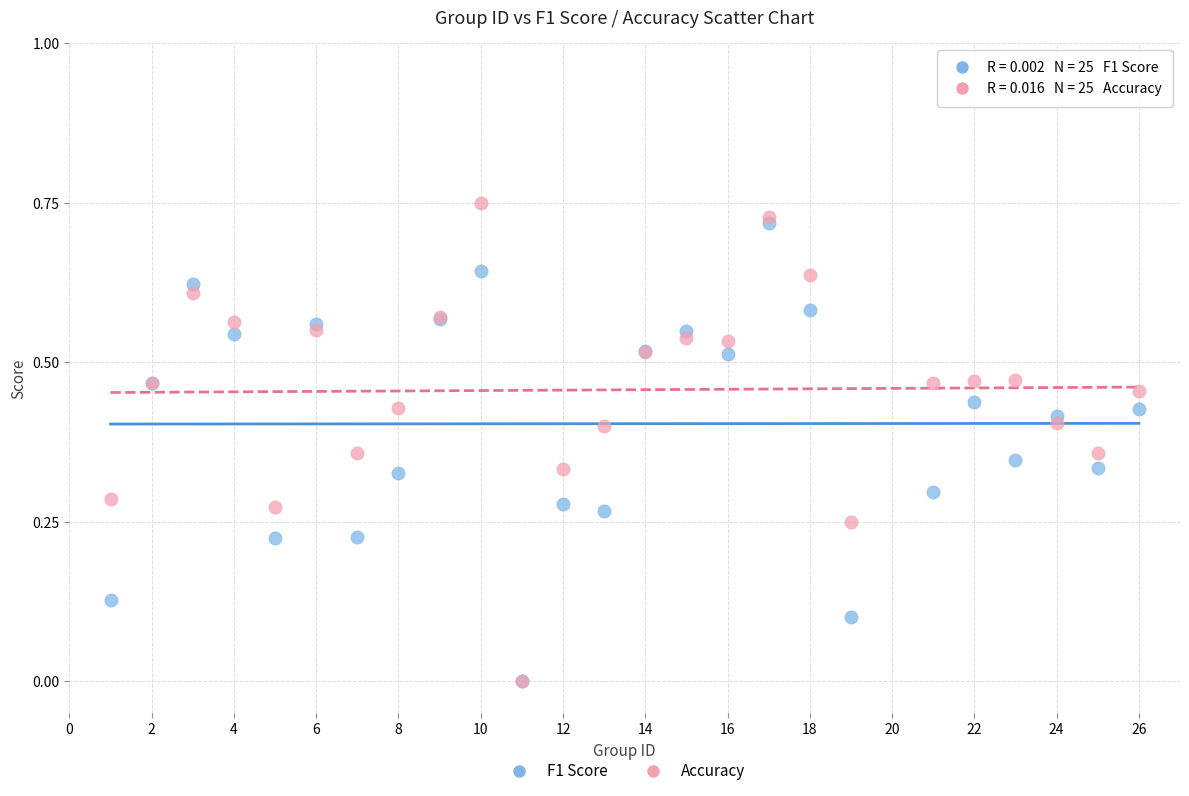

What are all the series names shown in the legend?

F1 Score, Accuracy